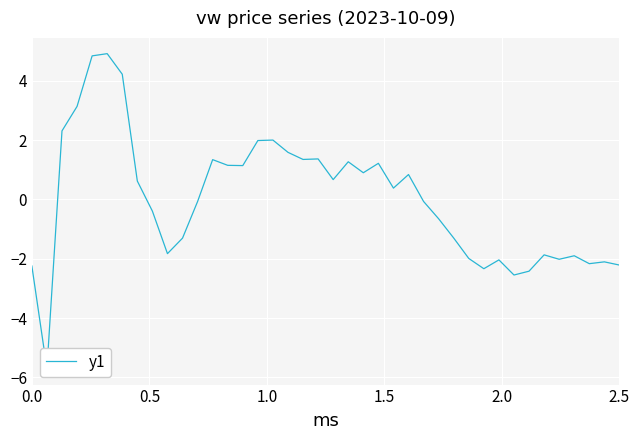

How many positive values are there?

20